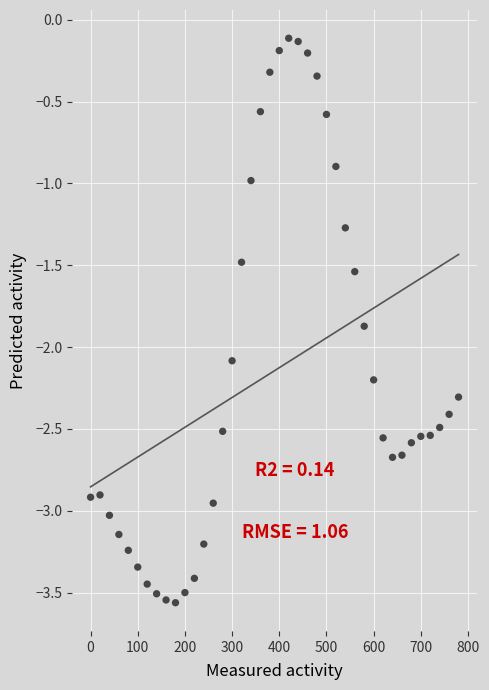

What is the range of Y values (max minus min)?

3.4